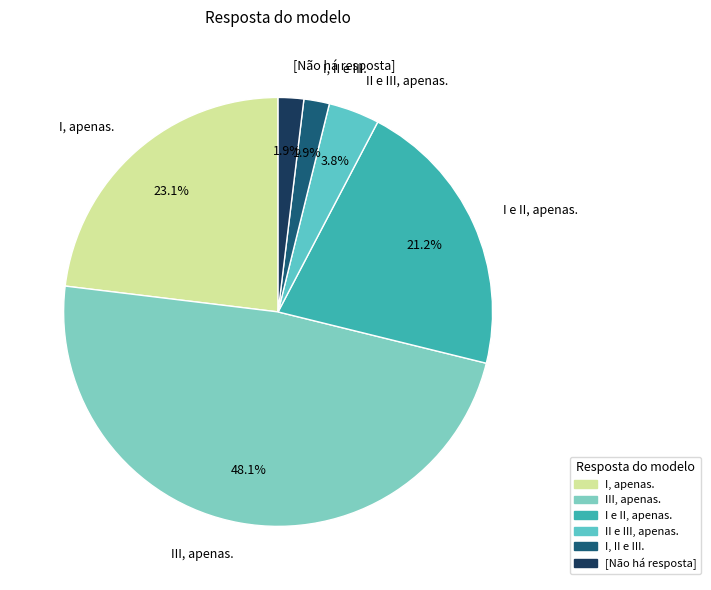

What is the largest slice in the pie chart?

III, apenas.